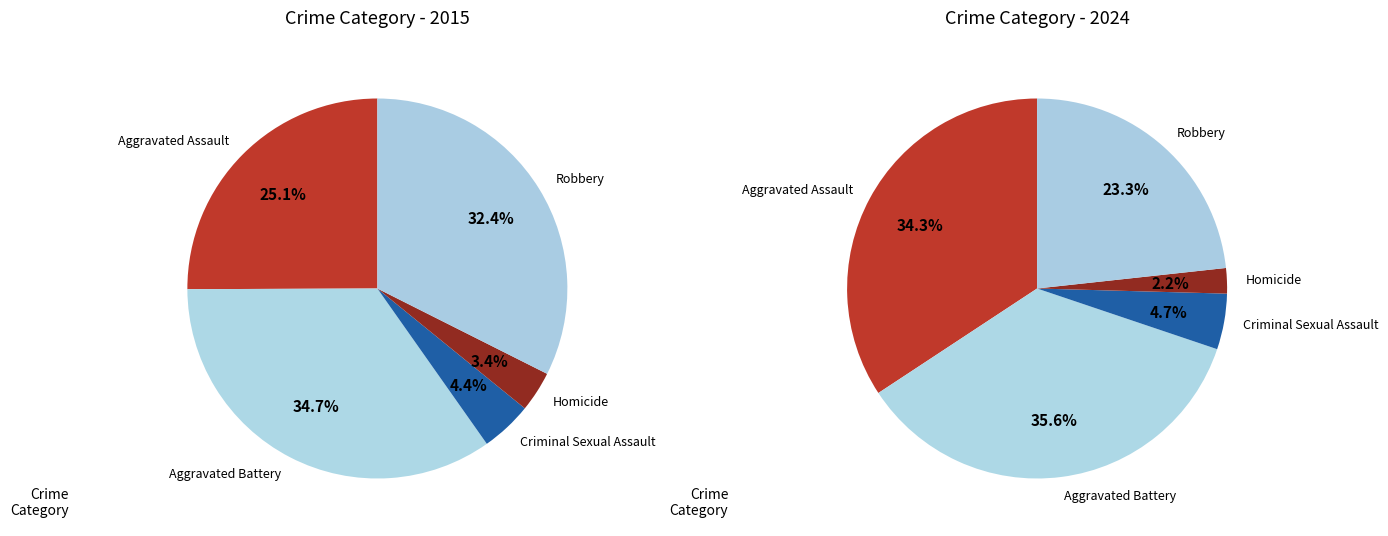

What percentage is NOT represented by Homicide?

96.6%